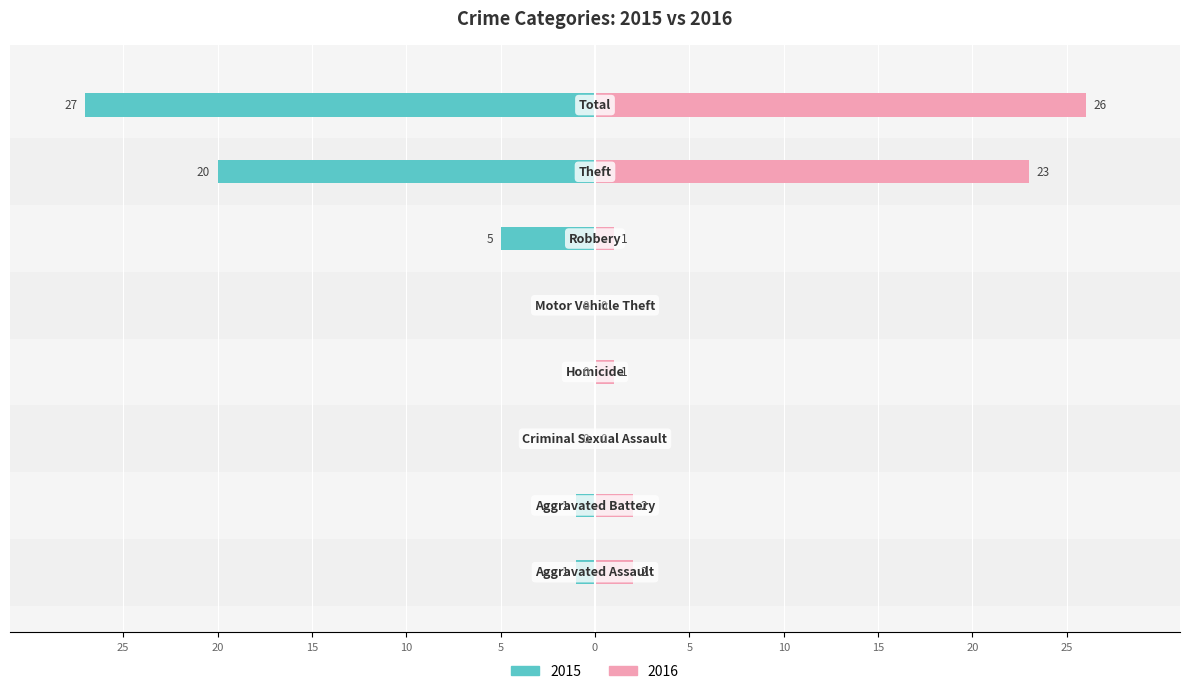

At which category does the chart reach its peak across all series?

Total